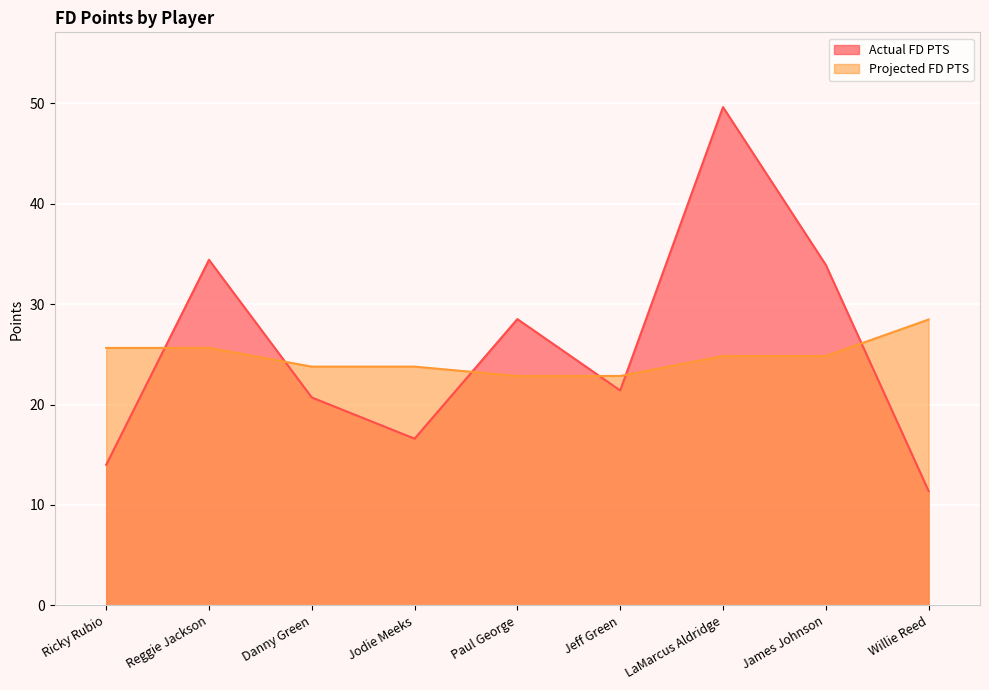

True or false: Actual FD PTS has a value of 22.7 at Jodie Meeks.

False